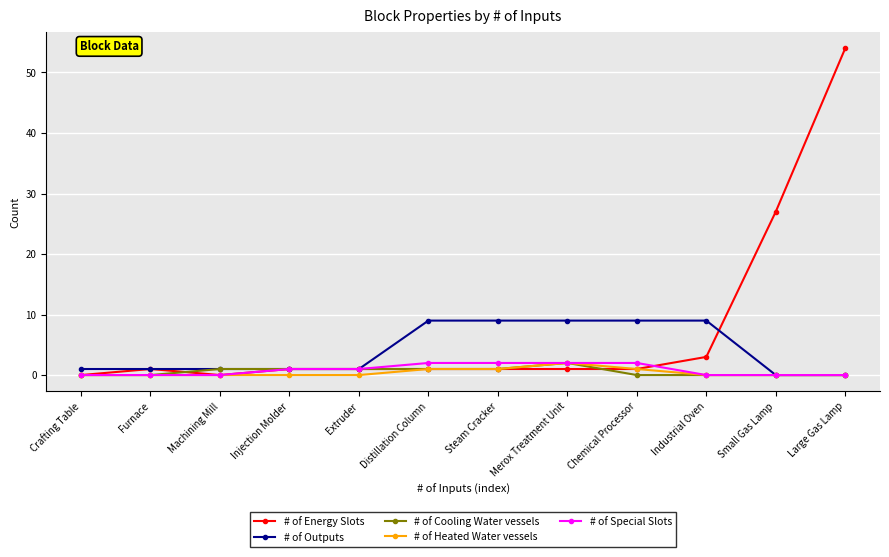

How many series are shown in this chart?

5